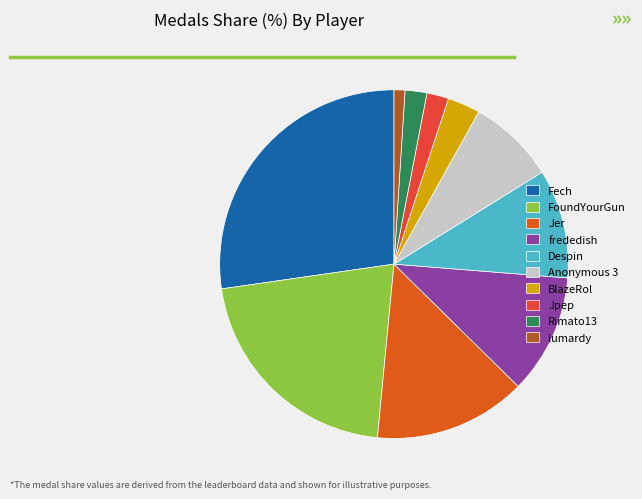

What is the ratio of the value at FoundYourGun to the value at Anonymous 3?

2.6